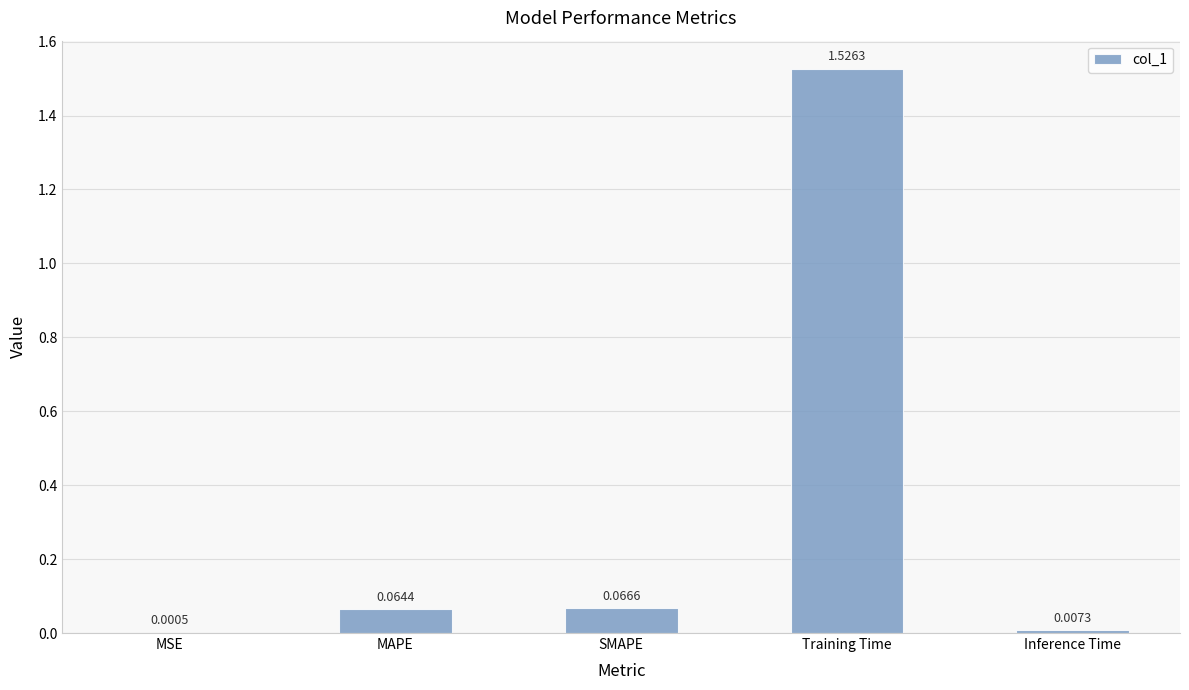

What is the change in value from MSE to Training Time?

+1.5